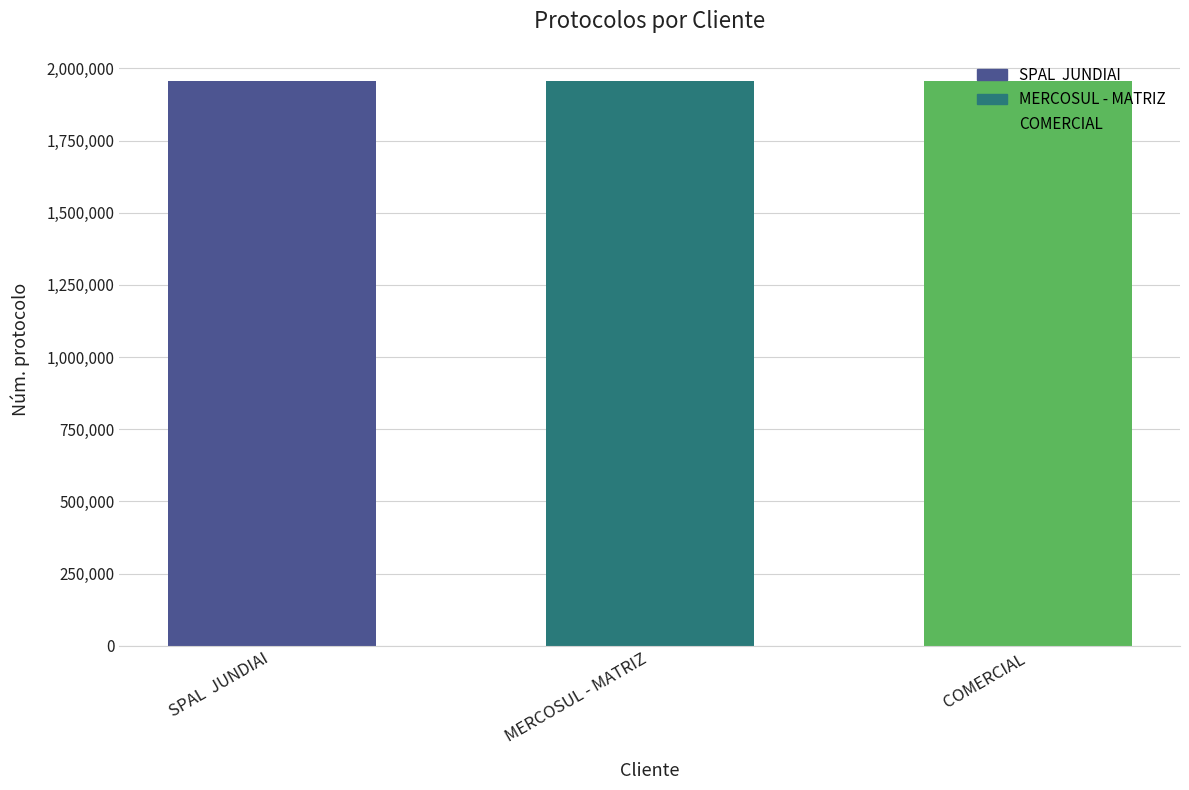

What is the maximum value shown in the chart?

1955781